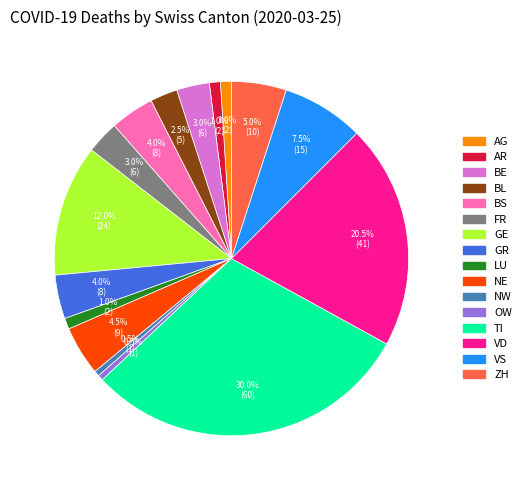

Is there a majority slice in this chart?

No